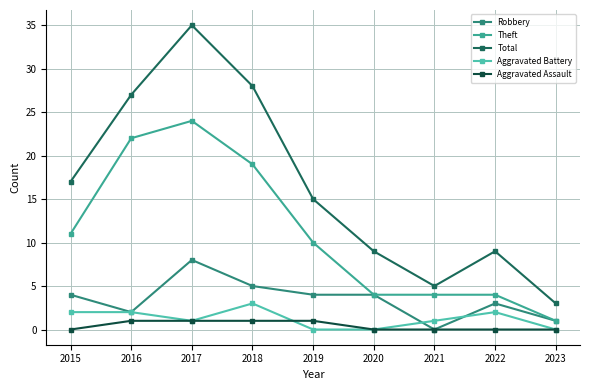

Reading right to left, extract all data points from this chart.

Robbery: 2023=1	2022=3	2021=0	2020=4	2019=4	2018=5	2017=8	2016=2	2015=4
Theft: 2023=1	2022=4	2021=4	2020=4	2019=10	2018=19	2017=24	2016=22	2015=11
Total: 2023=3	2022=9	2021=5	2020=9	2019=15	2018=28	2017=35	2016=27	2015=17
Aggravated Battery: 2023=0	2022=2	2021=1	2020=0	2019=0	2018=3	2017=1	2016=2	2015=2
Aggravated Assault: 2023=0	2022=0	2021=0	2020=0	2019=1	2018=1	2017=1	2016=1	2015=0